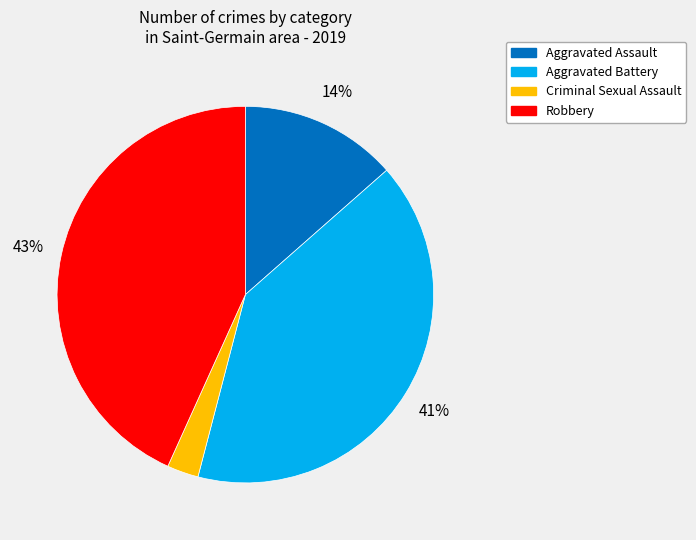

Is there any slice that represents more than half of the pie?

No